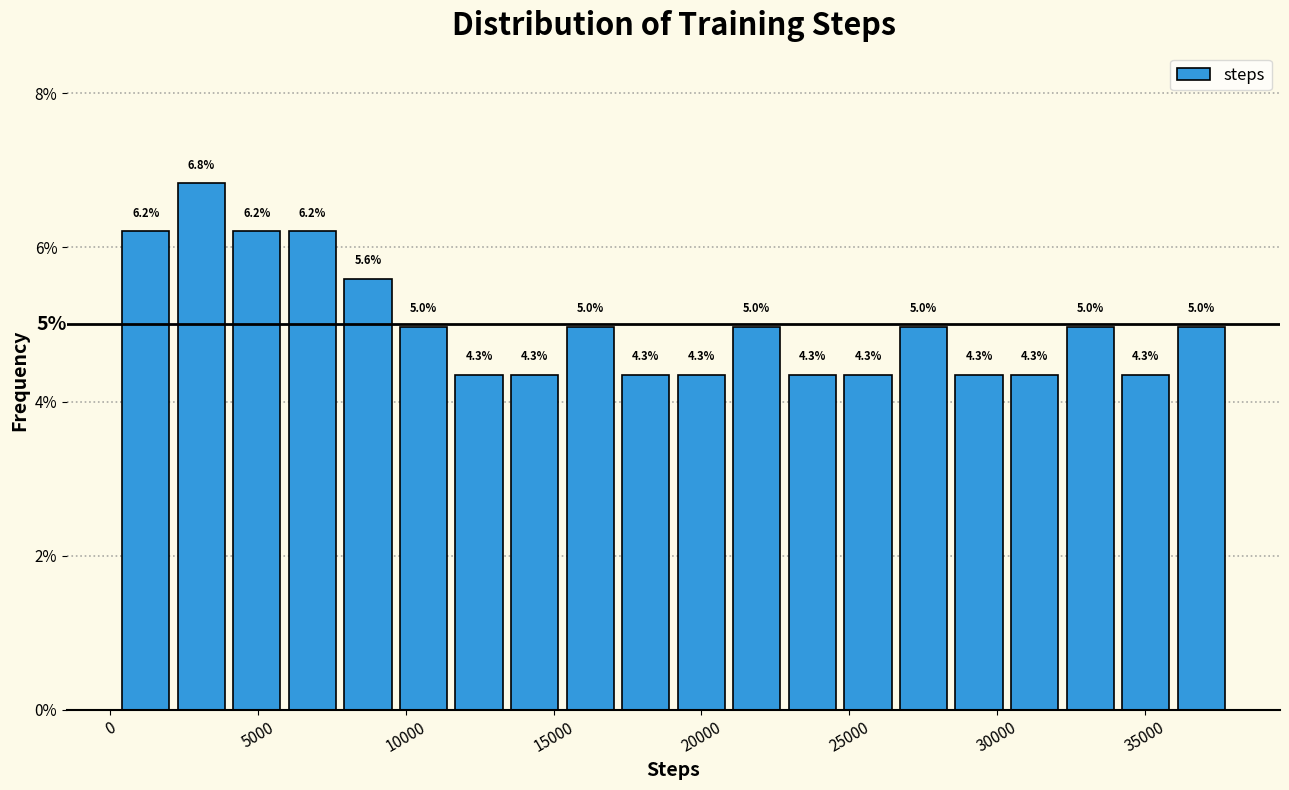

Read against the x-axis, roughly where is the centre of the tallest bar?

3000